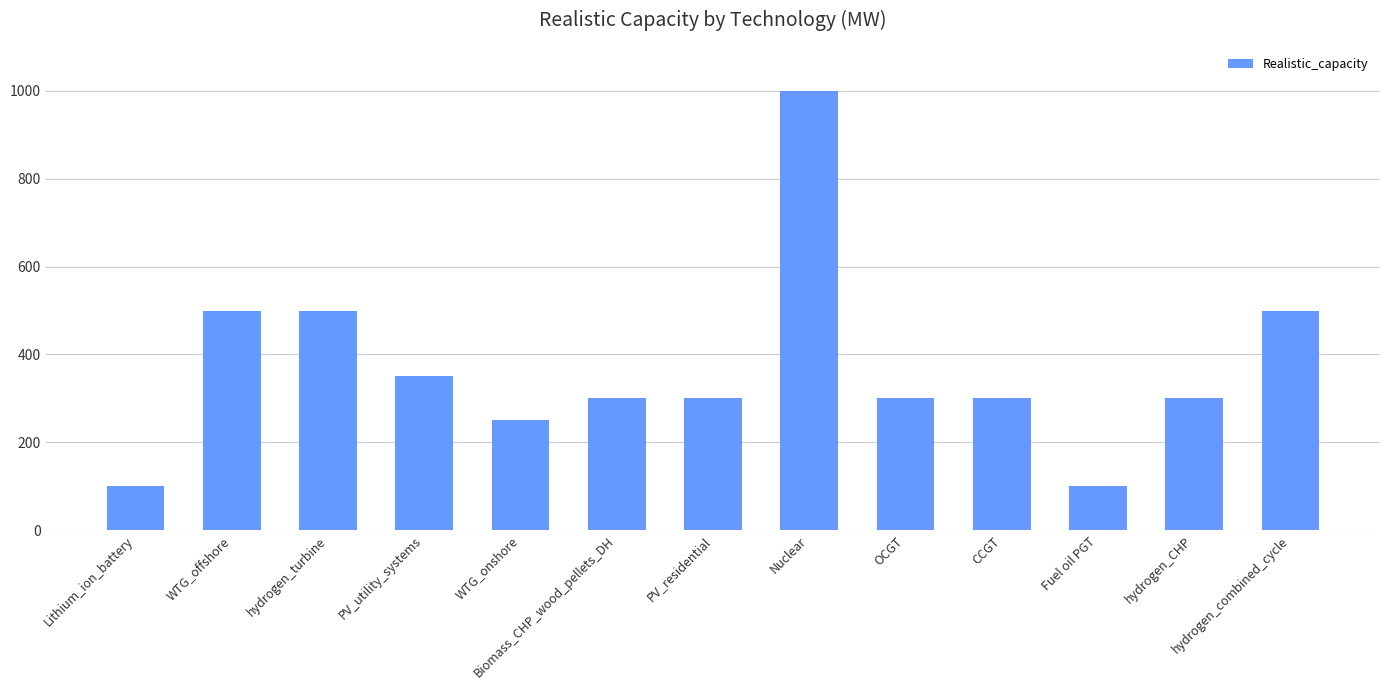

What is the minimum value shown in the chart?

100